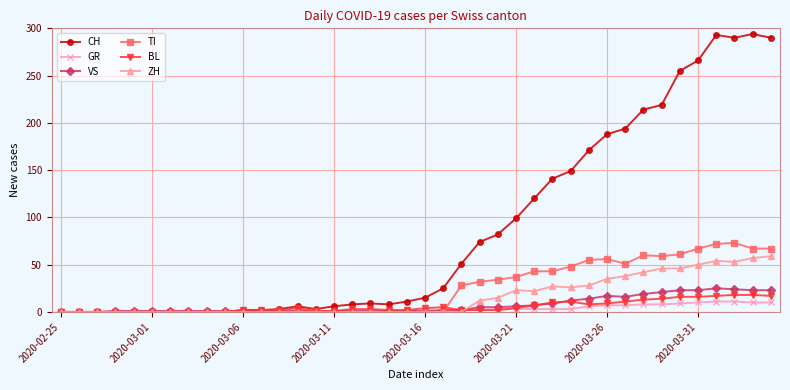

What is the maximum value shown in the chart?

294